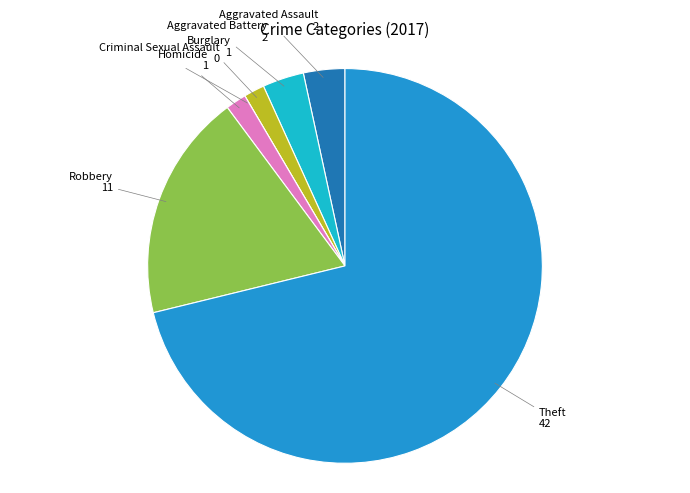

What is the ratio of the value at Theft to the value at Robbery?

3.8